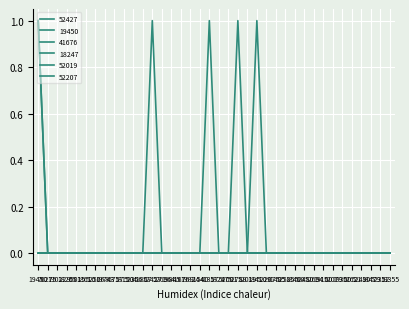

Is this an area chart (filled region under the line)?

No